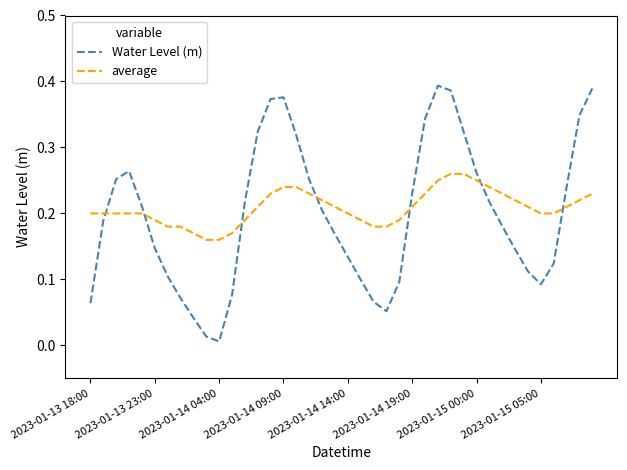

True or false: Water Level (m) and average intersect in this chart.

True